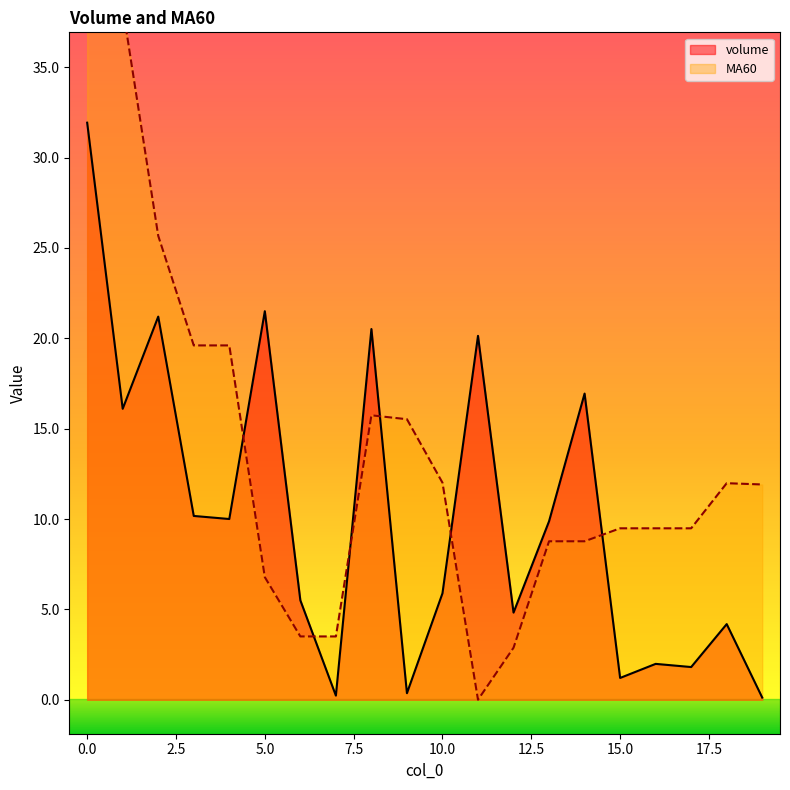

Does the chart have visible grid lines?

No